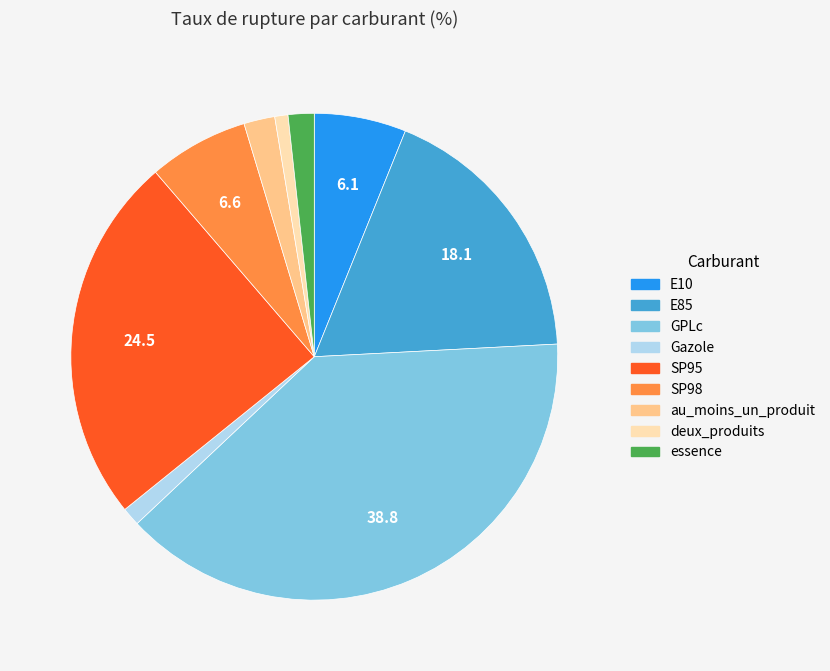

Combined, do GPLc and essence account for over 50%?

No